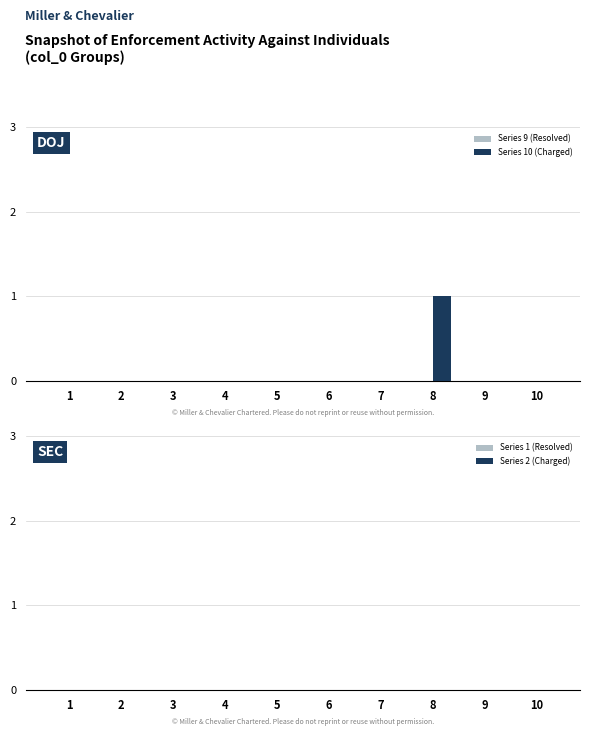

True or false: the data shows -1 at 3.

False